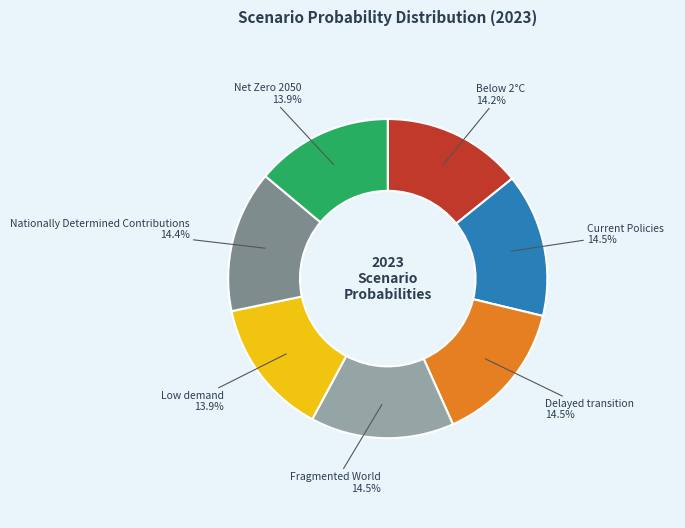

Is there a majority slice in this chart?

No